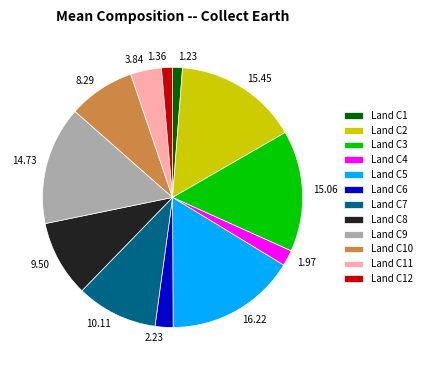

Does any single category account for the majority?

No